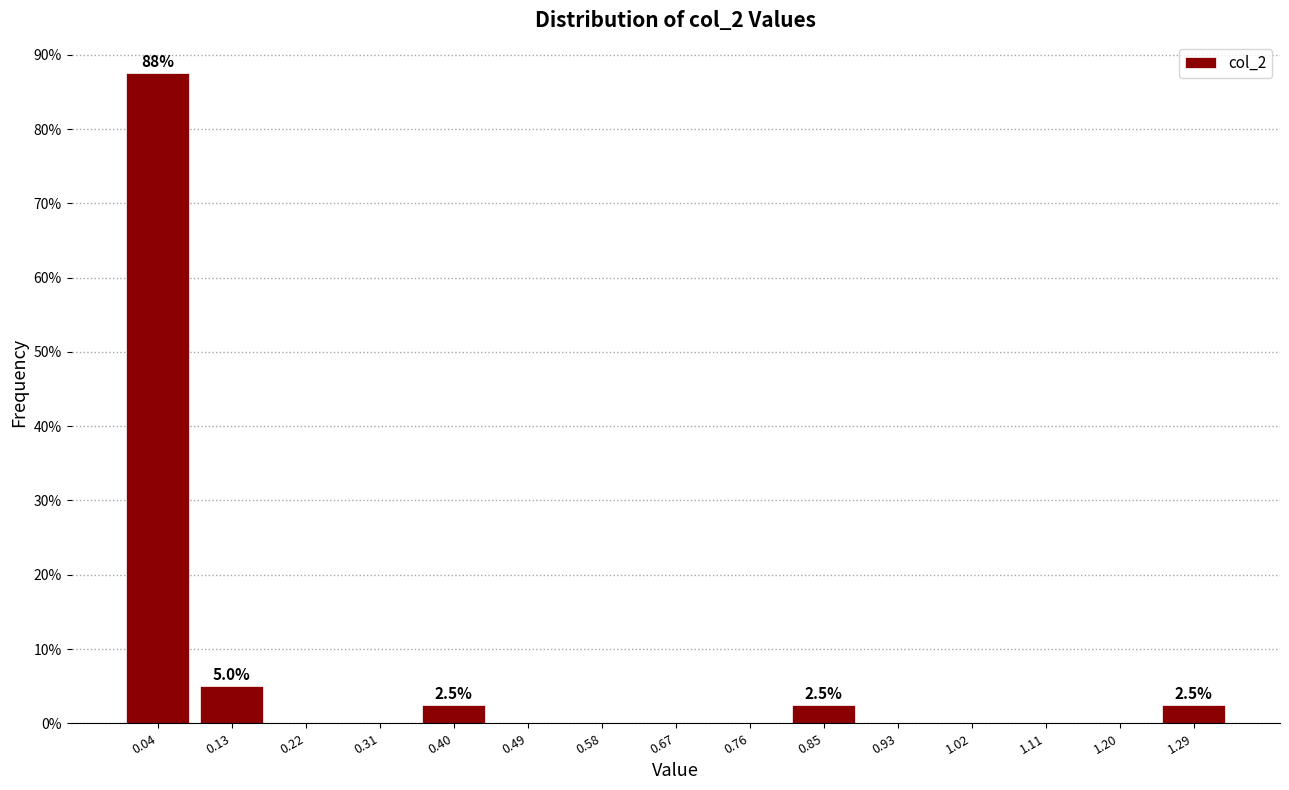

Over which range of the x-axis is the bar tallest?

0.00 to 0.09